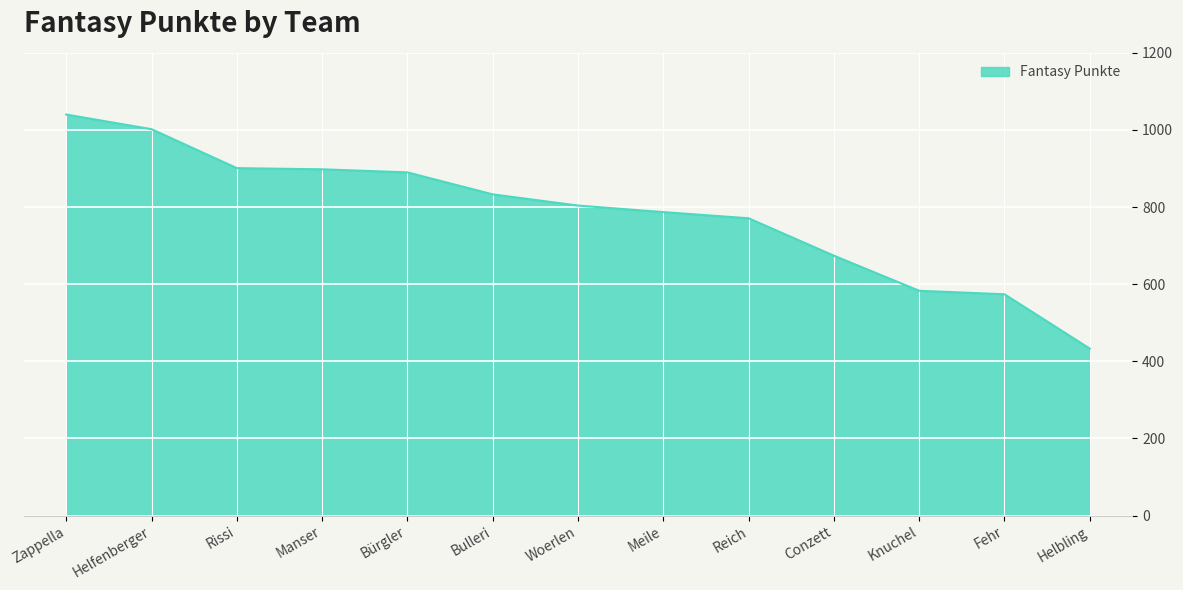

What is the change in value from Helfenberger to Bulleri?

-169